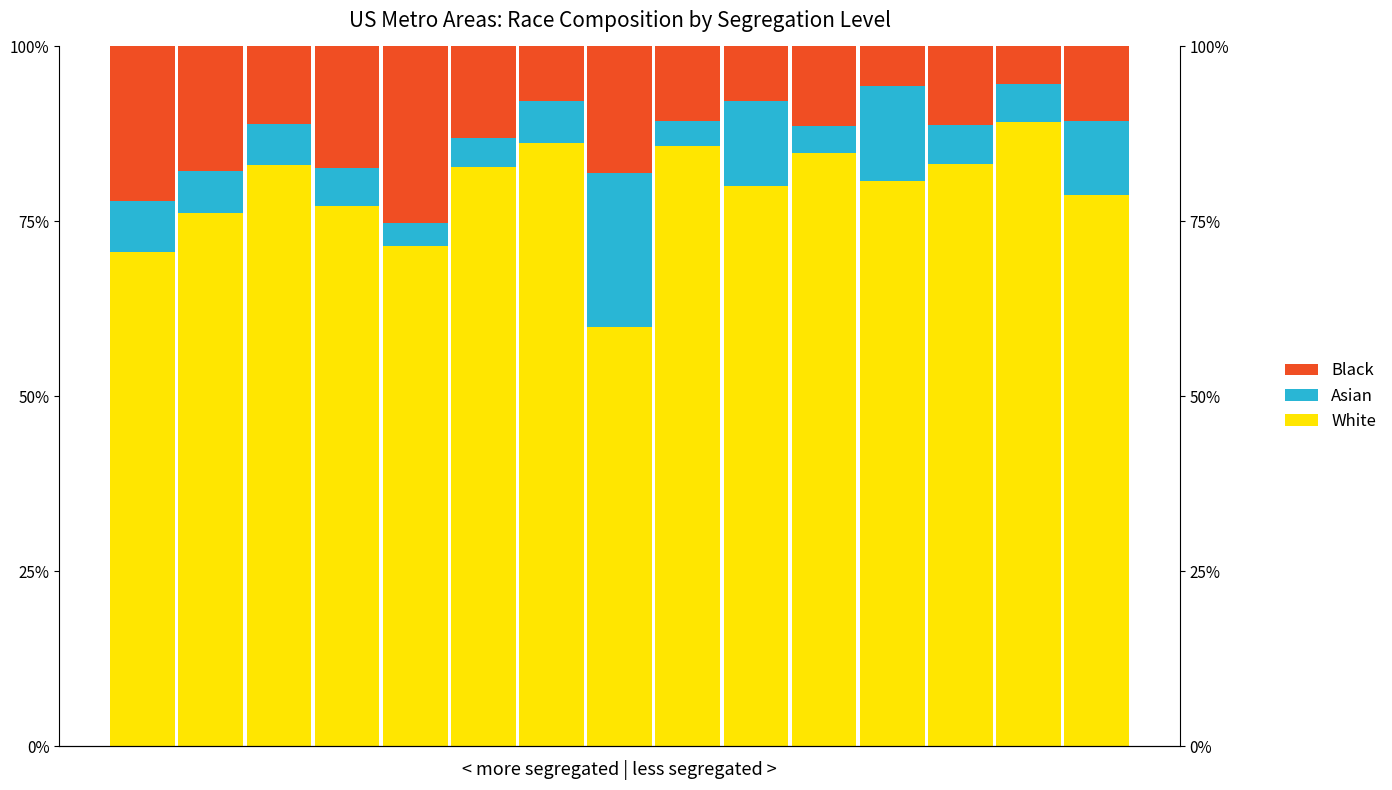

Which label corresponds to the largest value in the chart?

13